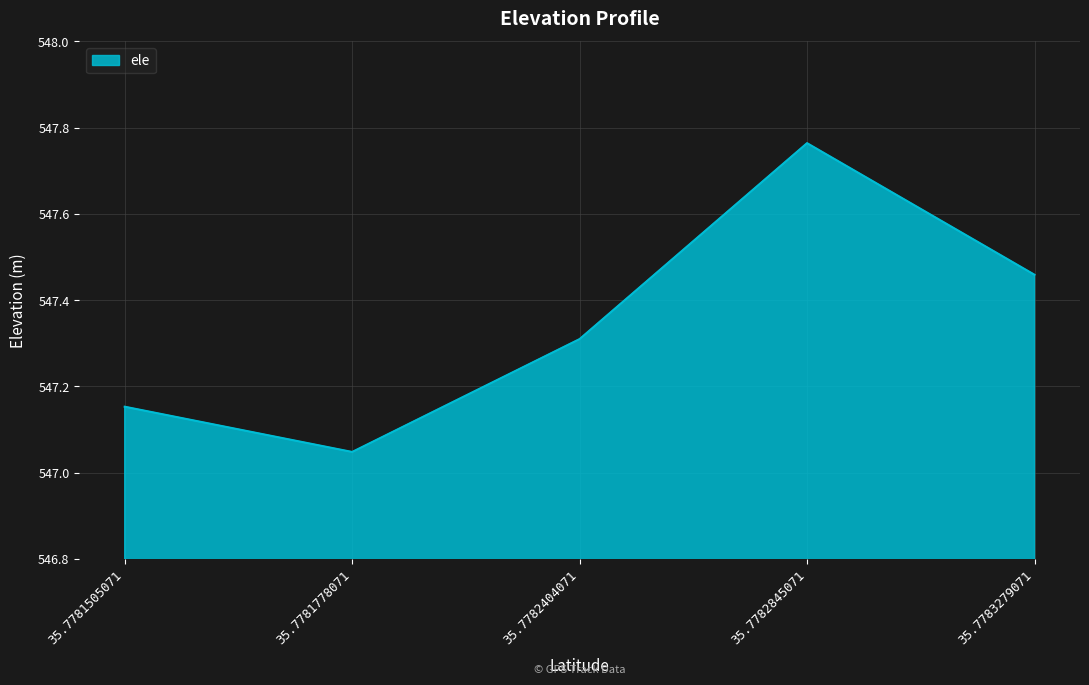

True or false: the data shows 207.2 at 35.7782404071.

False